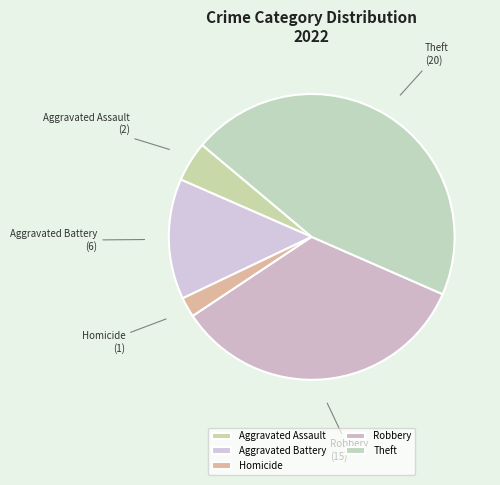

Which slice is the largest?

Theft